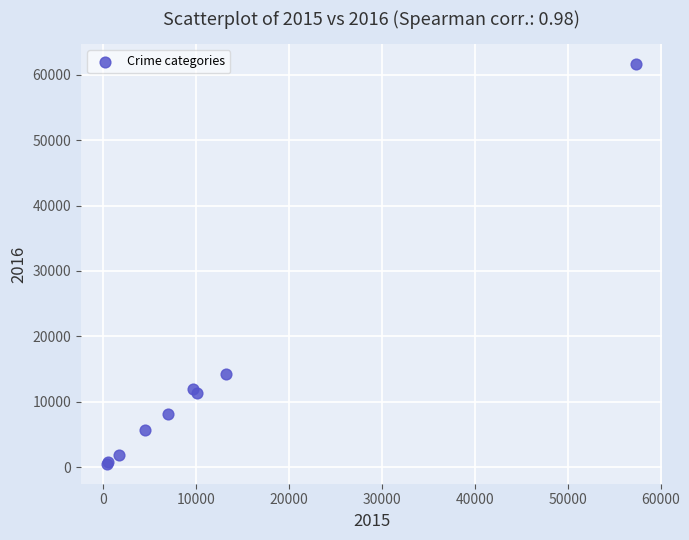

What Y value in the scatter plot is closest to 31069?

14289